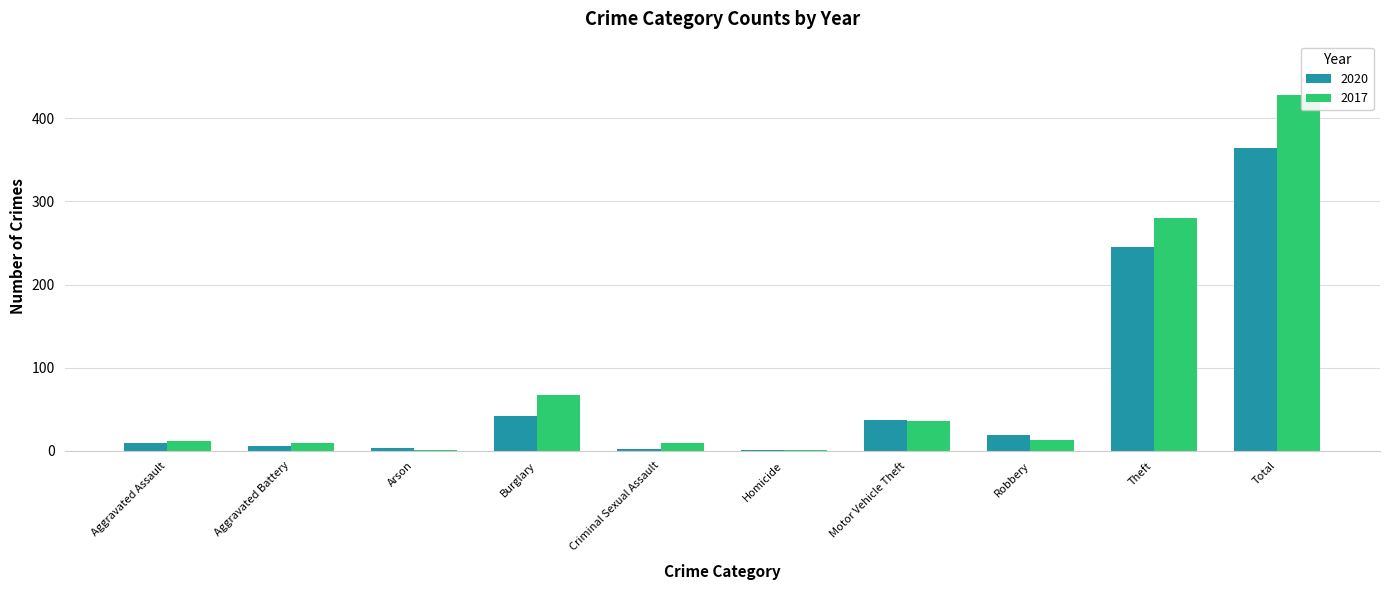

What is the sum of all 2020 values?

728